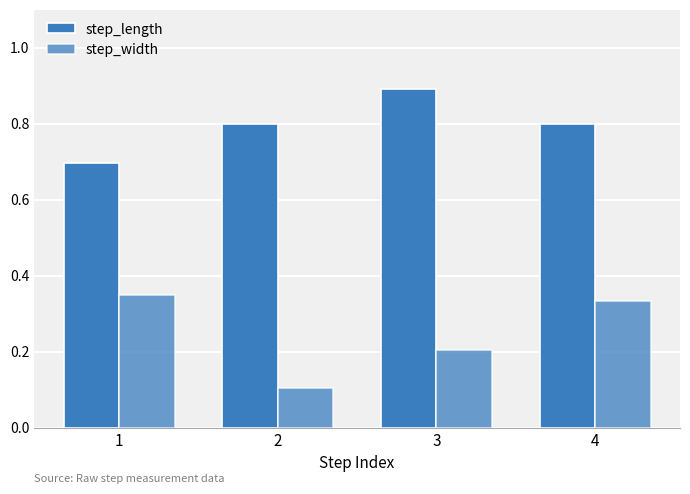

Reading right to left, list all the values displayed in this chart.

step_length: 4=0.8	3=0.9	2=0.8	1=0.7
step_width: 4=0.3	3=0.2	2=0.1	1=0.4